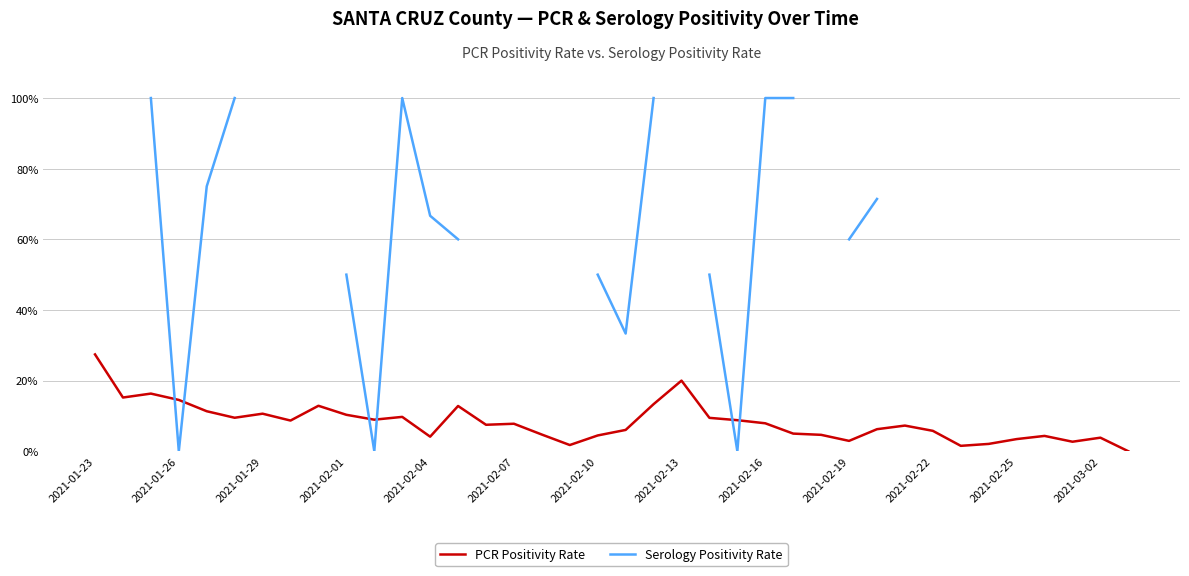

What is the difference between the highest and lowest values at 2021-02-04?

0.6